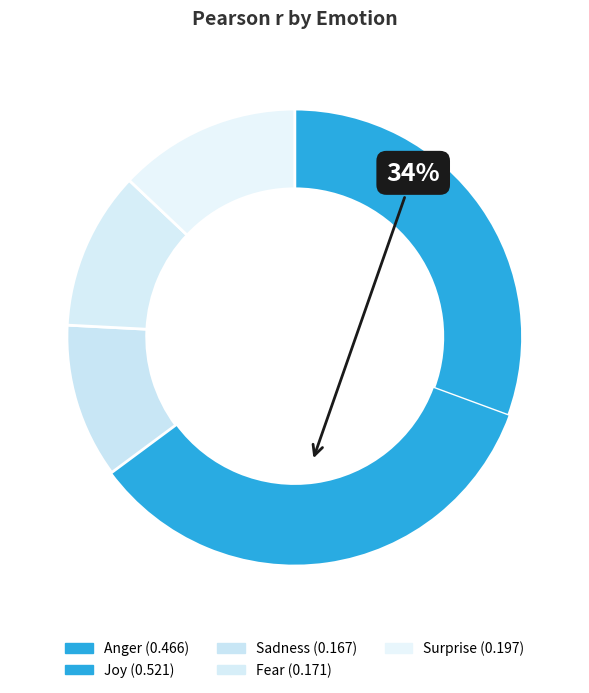

To the nearest percent, what percentage of the pie is Fear?

11%